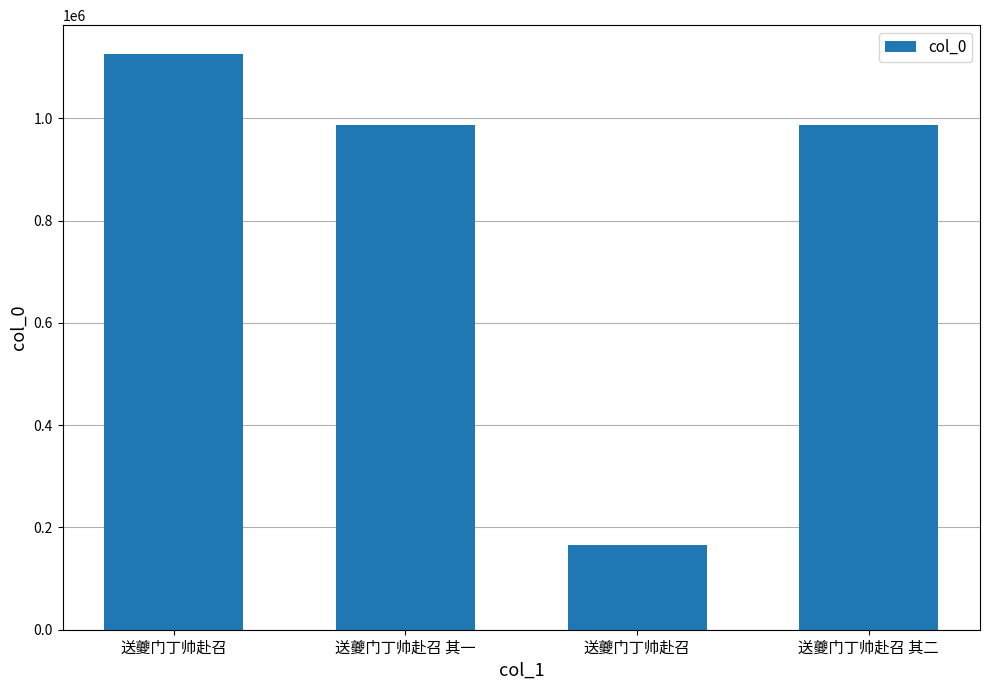

The chart shows a value of 288526 at 送夔门丁帅赴召. True or false?

False